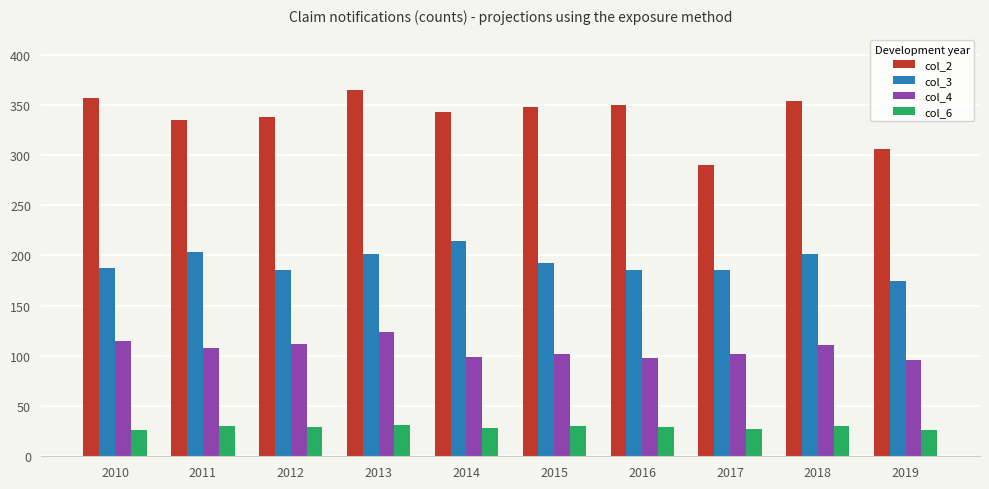

List the series in order of their peak value, lowest first.

col_6, col_4, col_3, col_2